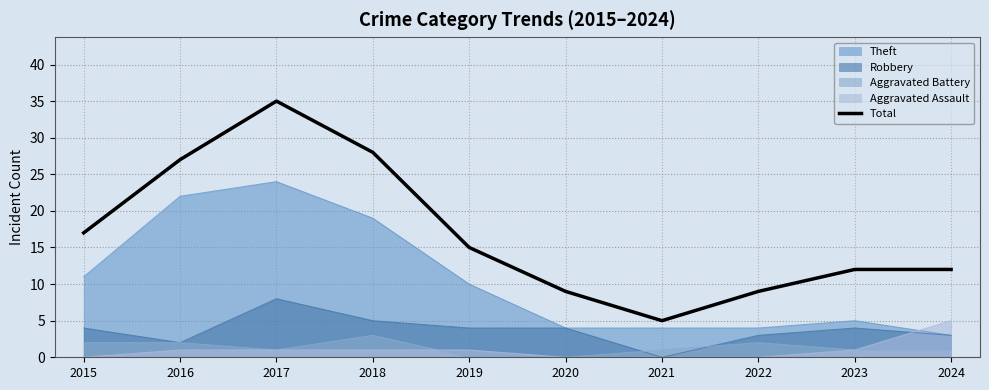

Which label corresponds to the smallest value in the chart?

2021